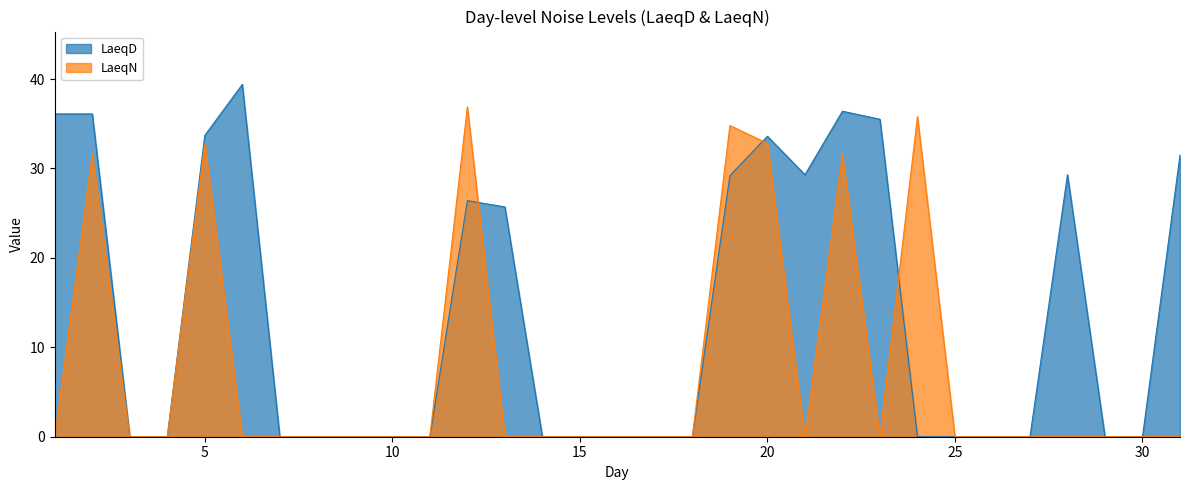

At which category is the sum across all series the highest?

22